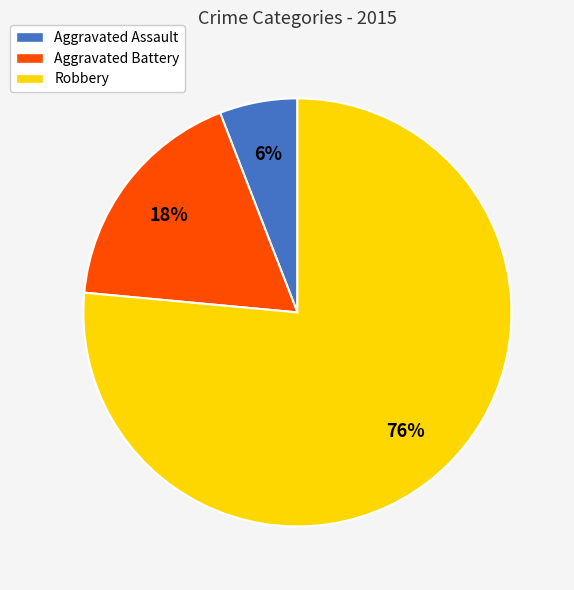

Which category has the smallest portion of the pie?

Aggravated Assault